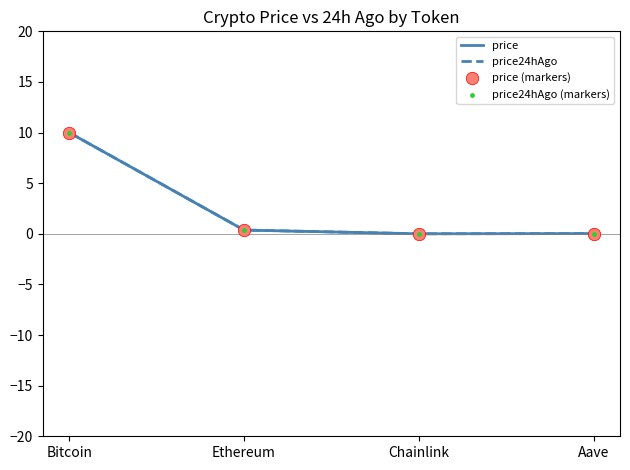

What is the total value across all series at Aave?

0.1